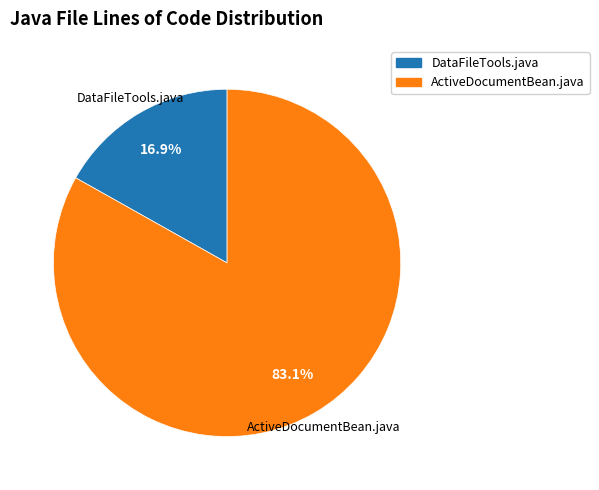

Is there a majority slice in this chart?

Yes